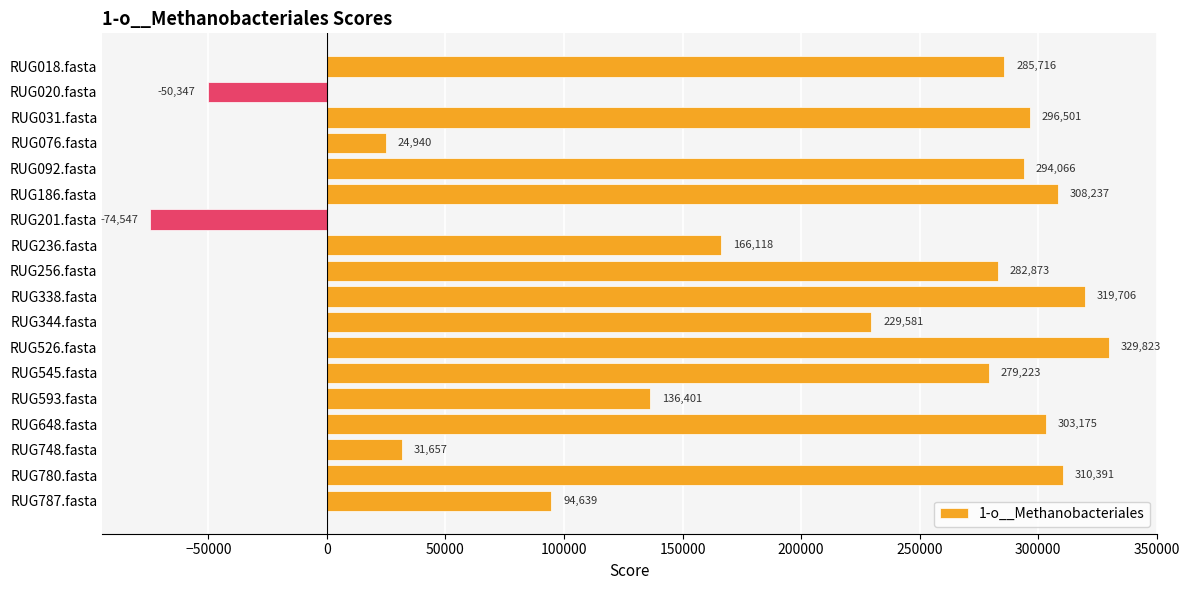

How many data points are less than 282873?

9